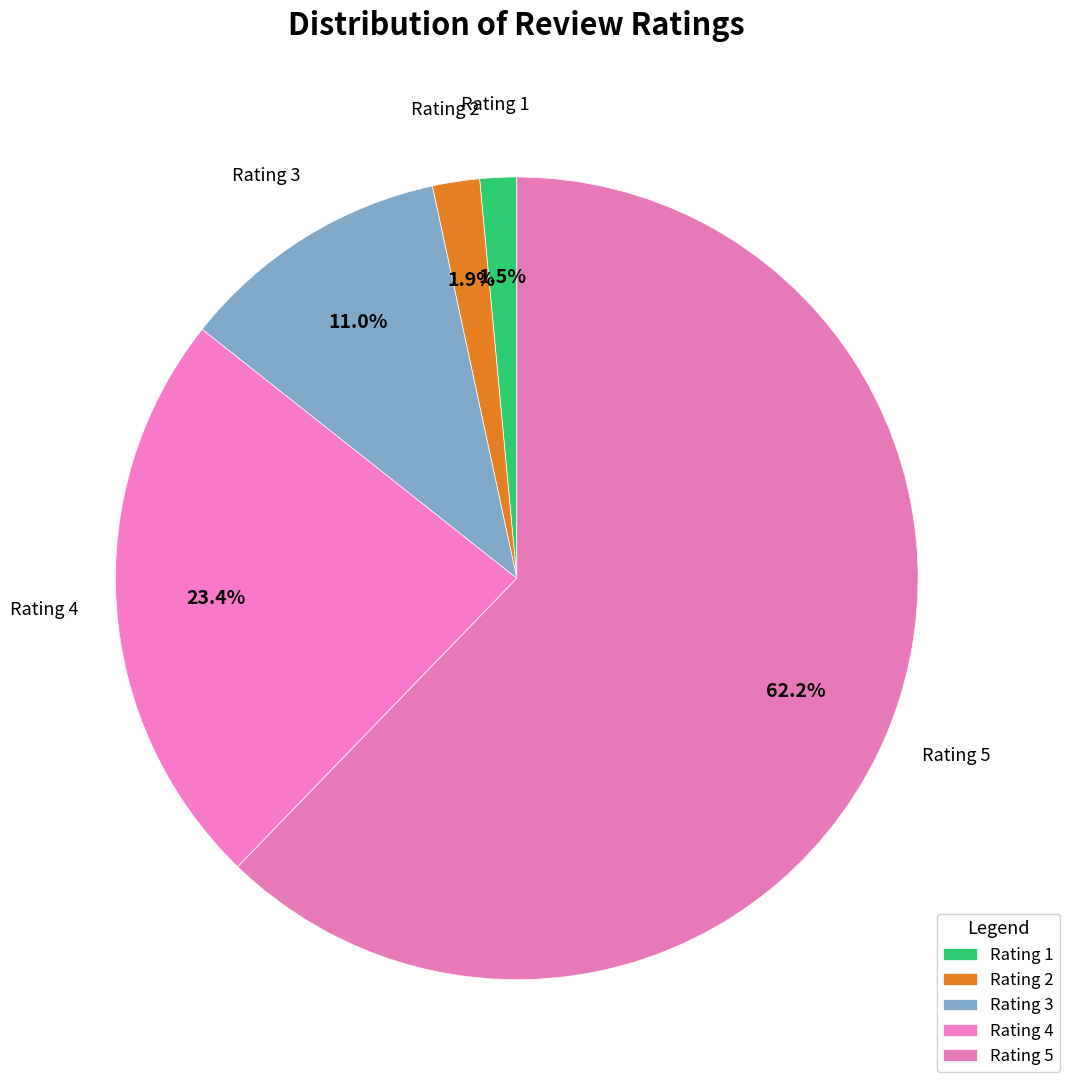

The Rating 3 slice represents 11% of the pie. True or false?

True